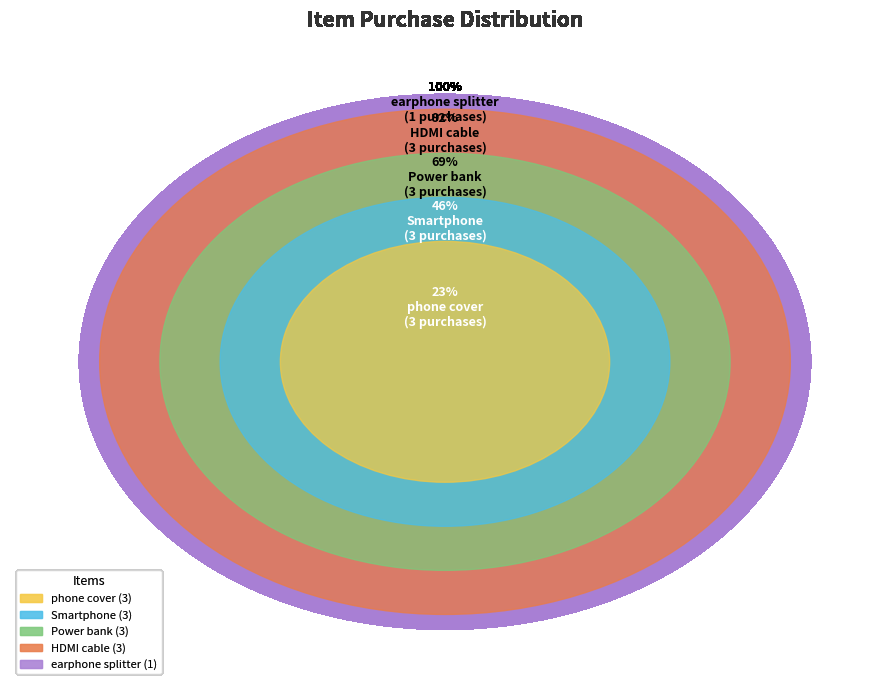

Which has a higher value, phone cover or Smartphone?

phone cover